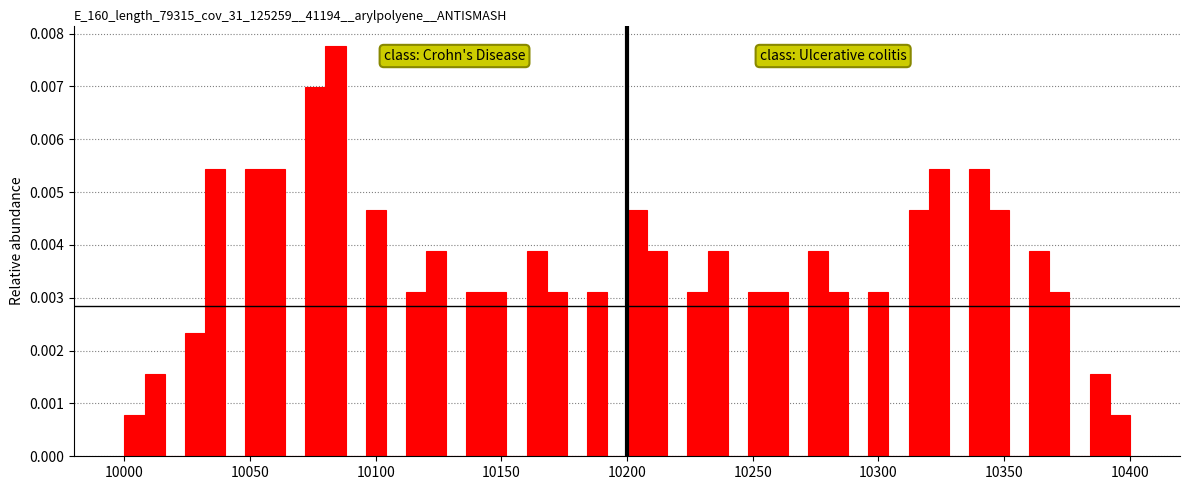

Read against the x-axis, roughly where is the centre of the tallest bar?

10085